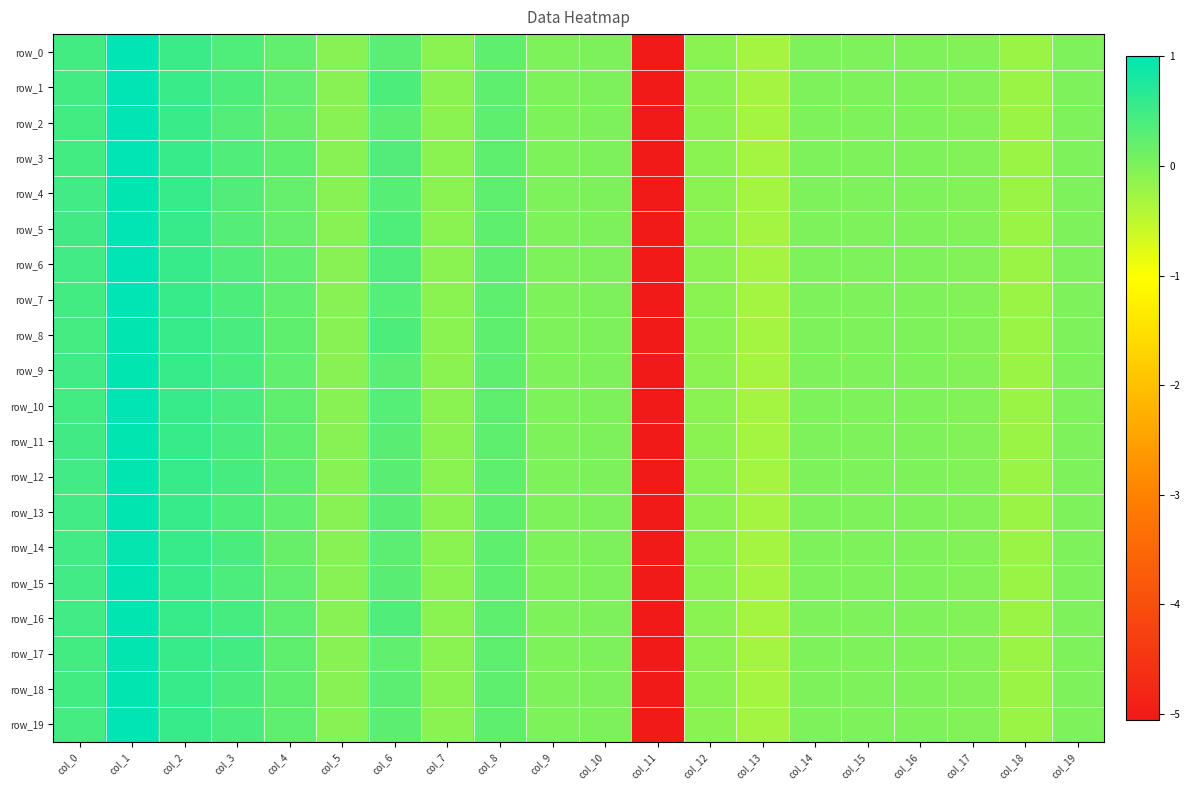

At how many categories does at least one series exceed -2?

19